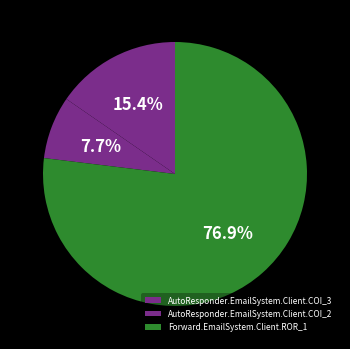

Which slice is the smallest?

AutoResponder.EmailSystem.Client.COI_2